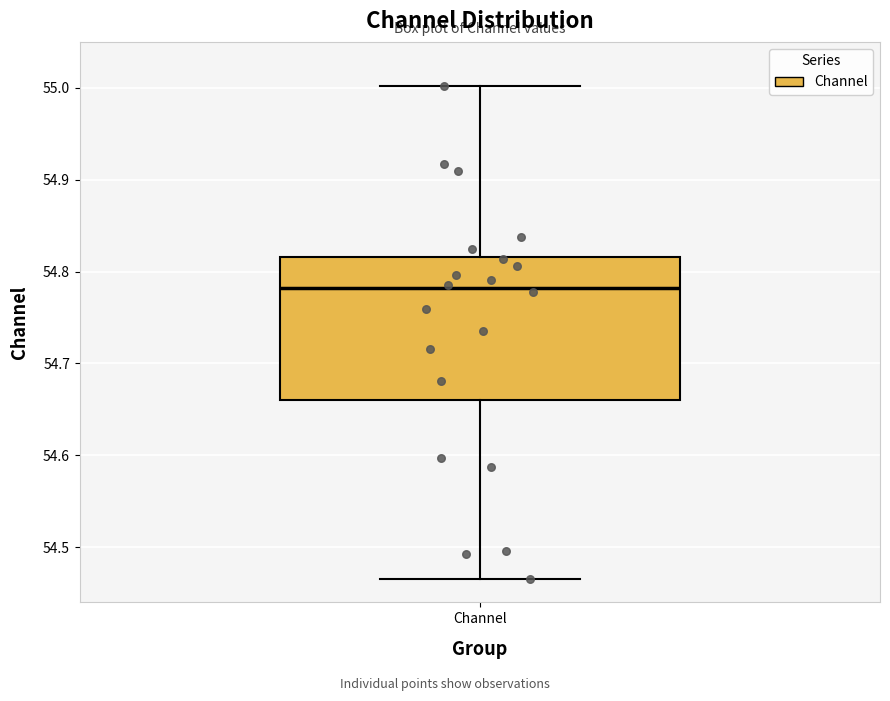

Read this box plot against the y-axis: the position of the median line, the range covered by the box, and the ends of both whiskers. The values are not printed on the chart, so give them approximately, as read against the axis.

median 54.78, box 54.66 to 54.82, whiskers 54.47 to 55.00